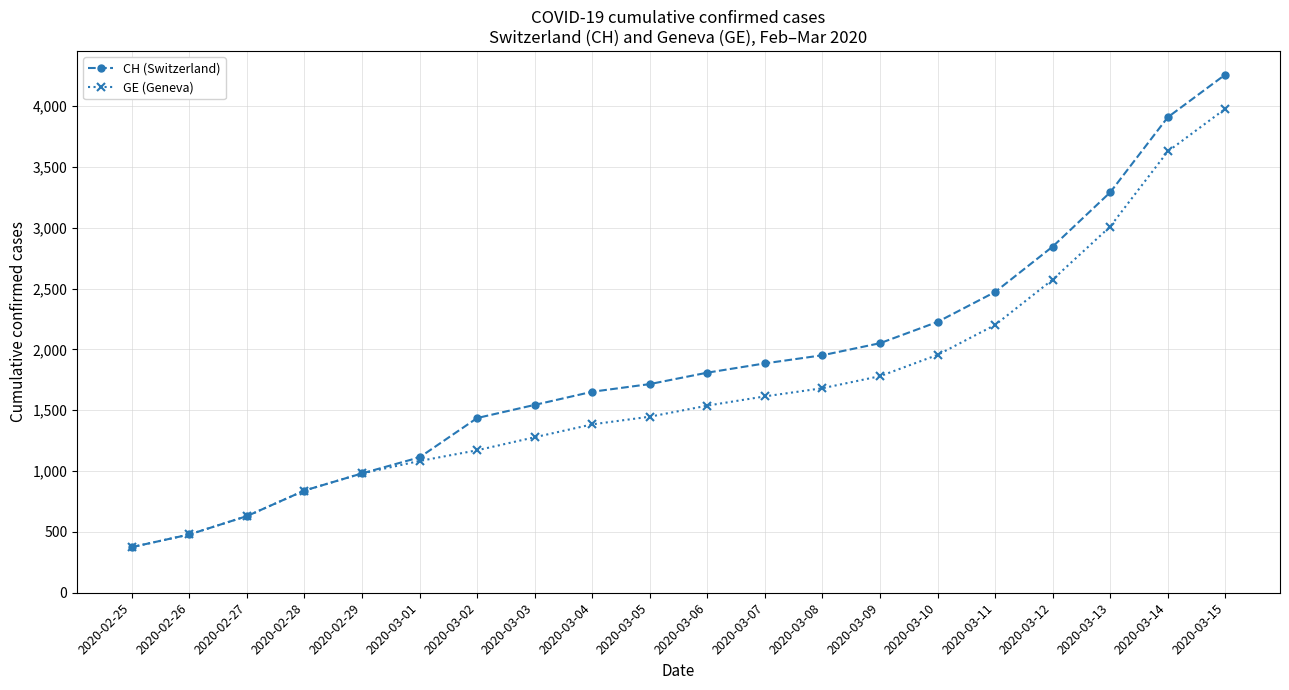

What is the average value of the GE (Geneva) series?

1681